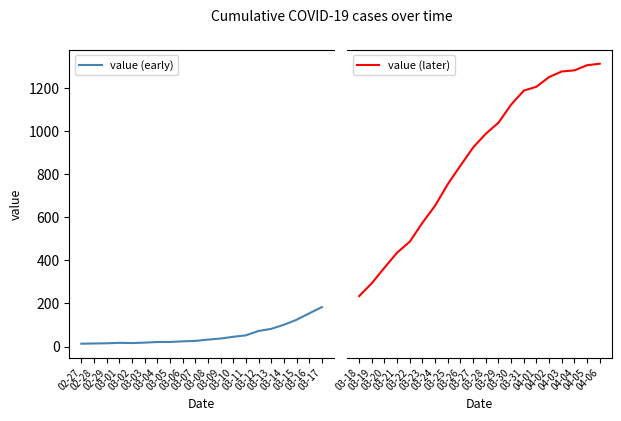

What are all the series names shown in the legend?

value (early), value (later)